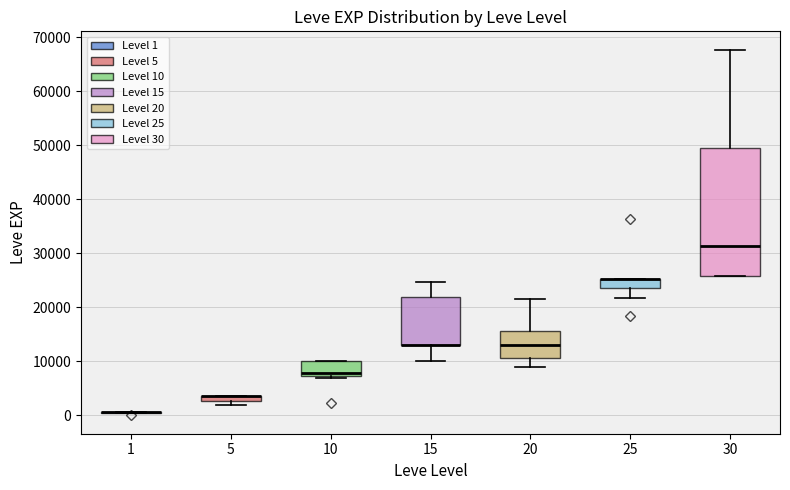

Where is the lower edge of the box at x = 5 on the y-axis? The values are not printed on the chart, so give them approximately, as read against the axis.

3000